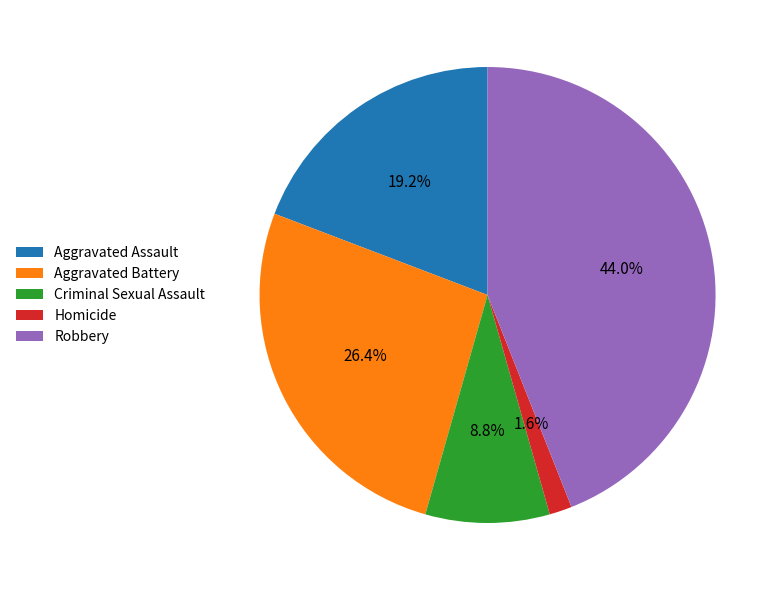

Is it true that Aggravated Assault is 33% of the pie?

False